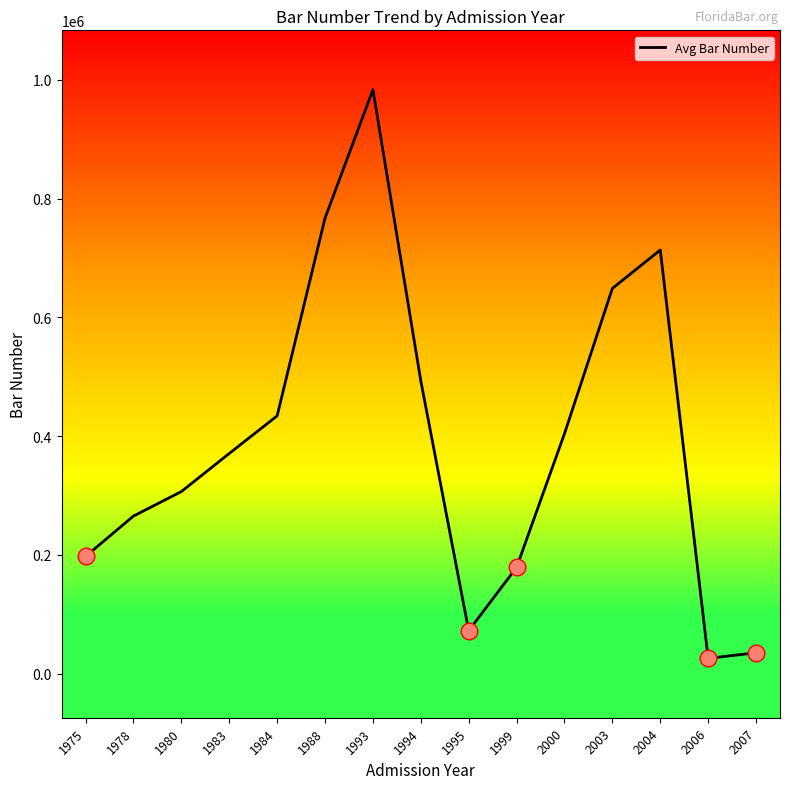

How many lines are shown in the chart?

1